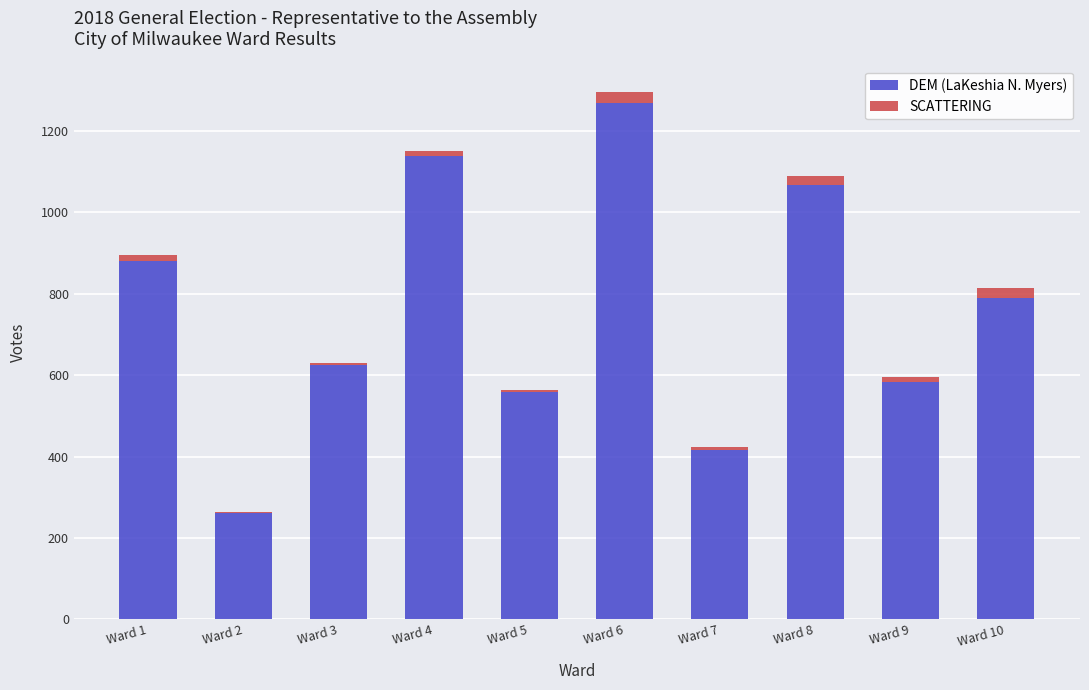

At which label does DEM (LaKeshia N. Myers) reach its peak?

Ward 6